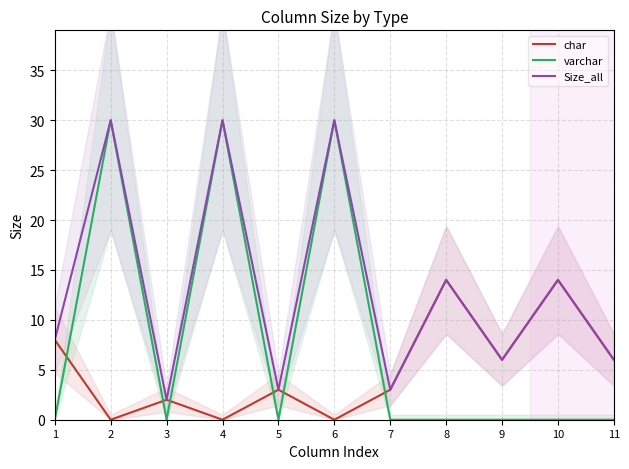

Where is the first local minimum for Size_all?

3